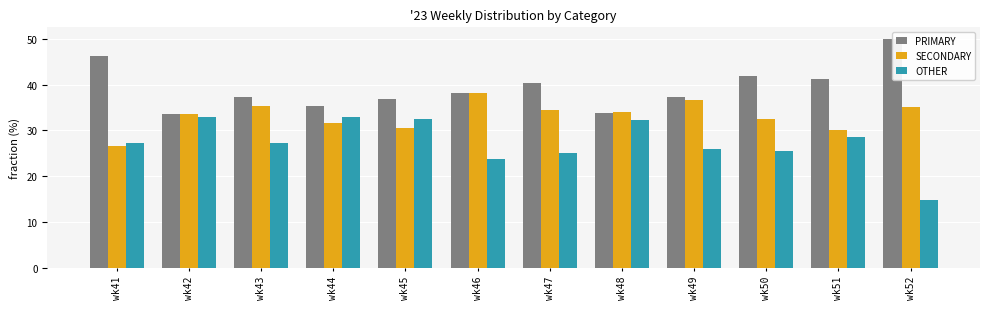

The SECONDARY series shows 16.4 at wk50. True or false?

False